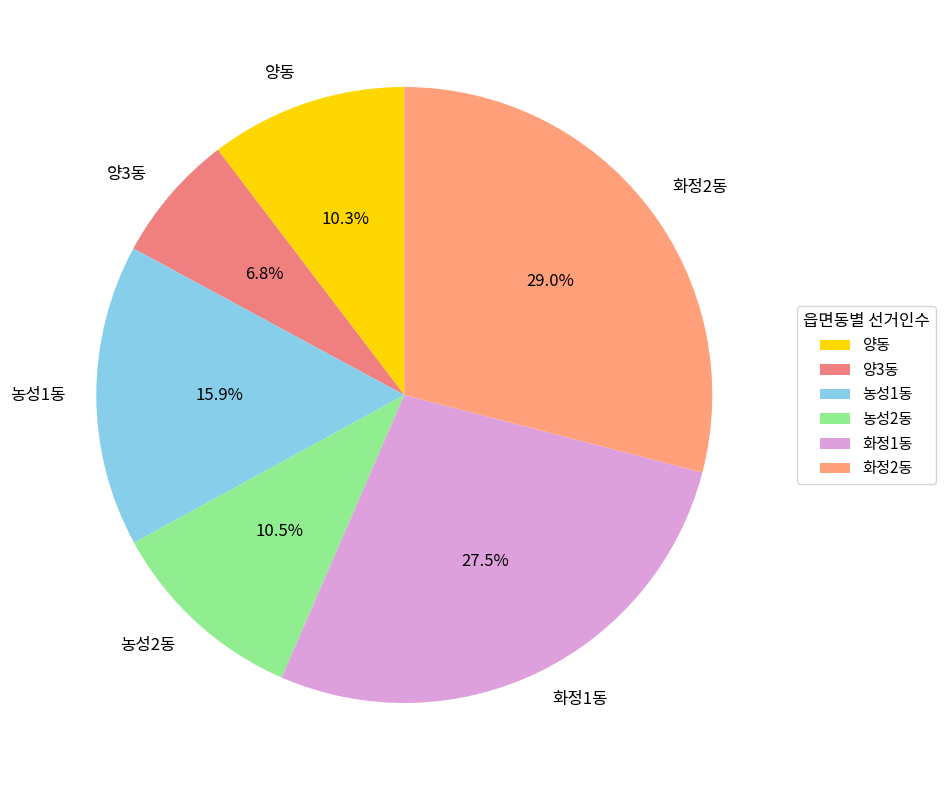

To the nearest percent, what percentage of the pie is 양동?

10%